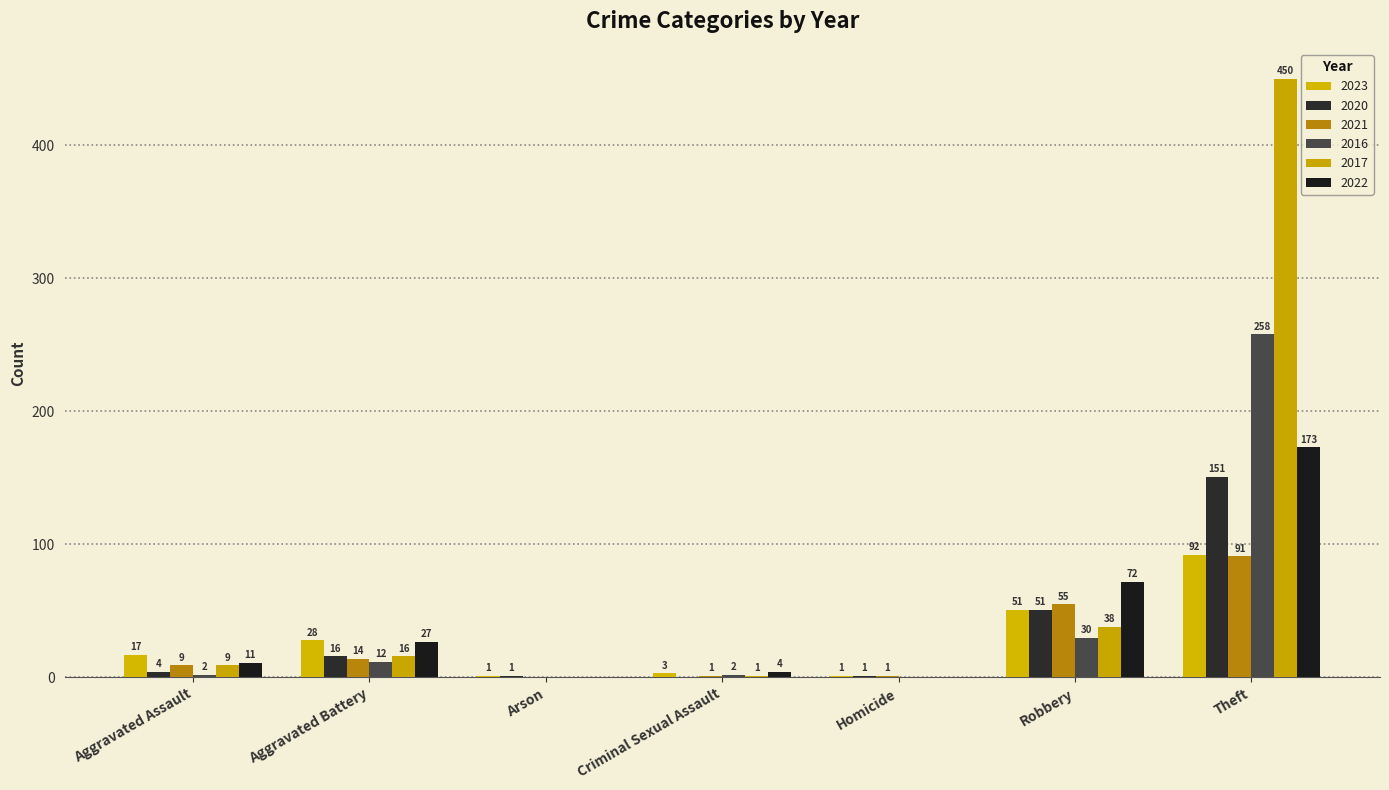

What is the maximum value shown in the chart?

450